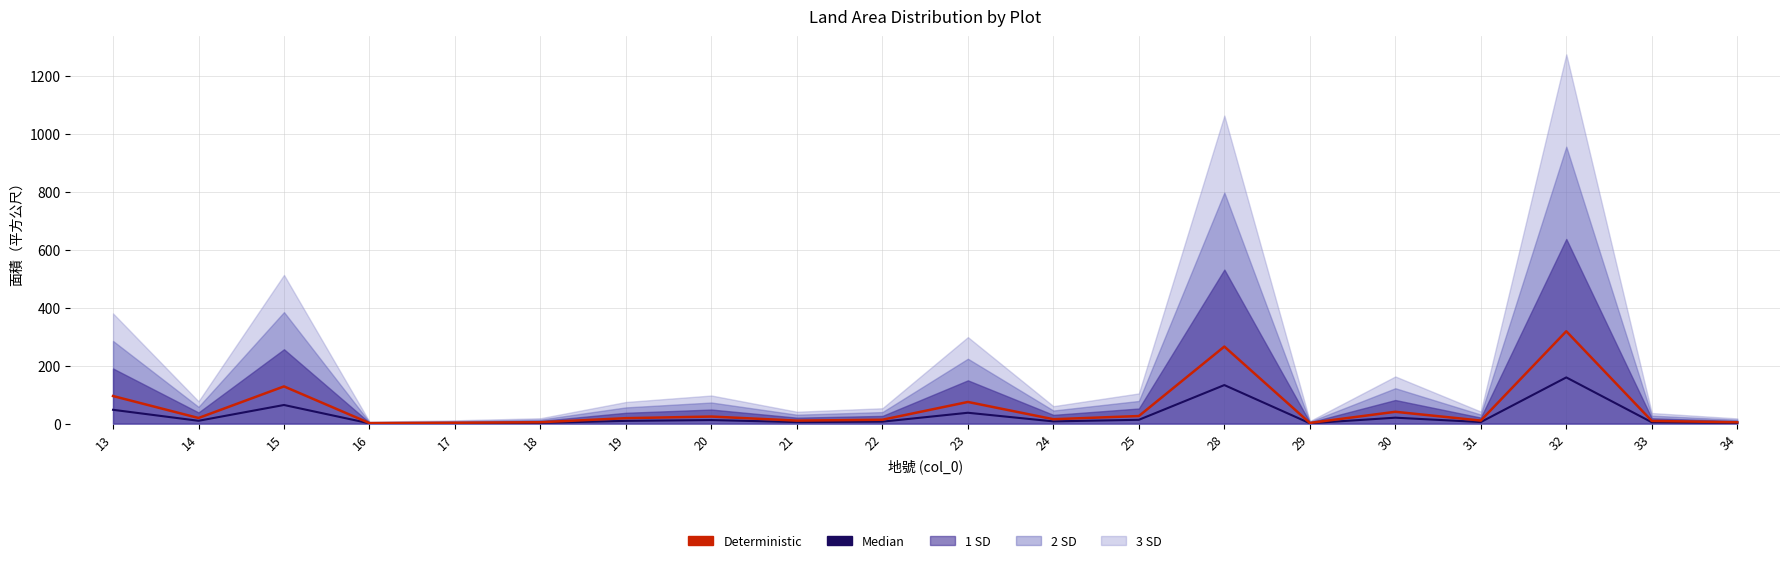

What is the total value across all series at 30?

60.9